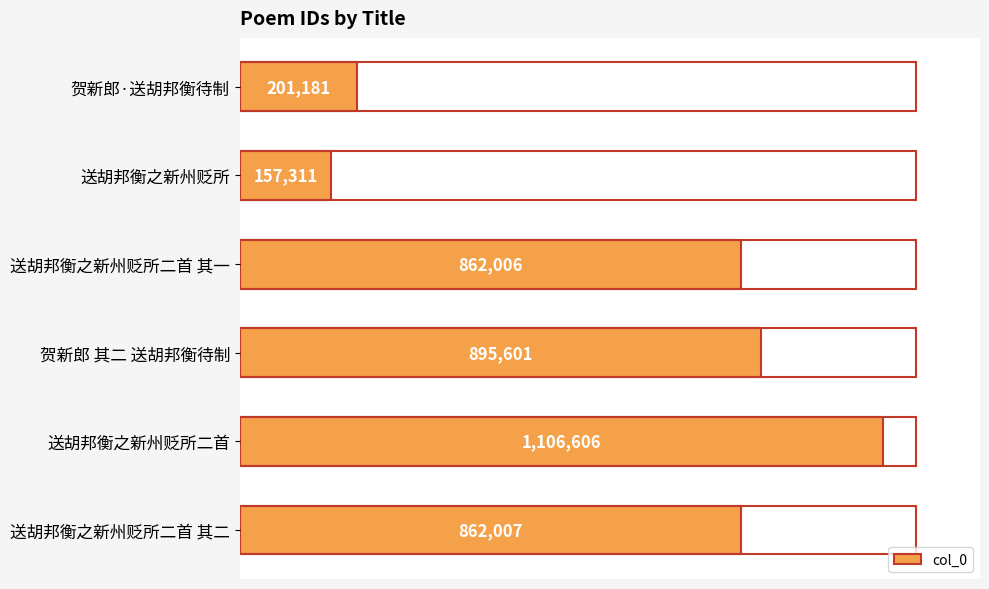

What is the difference between the maximum and second lowest values?

905425